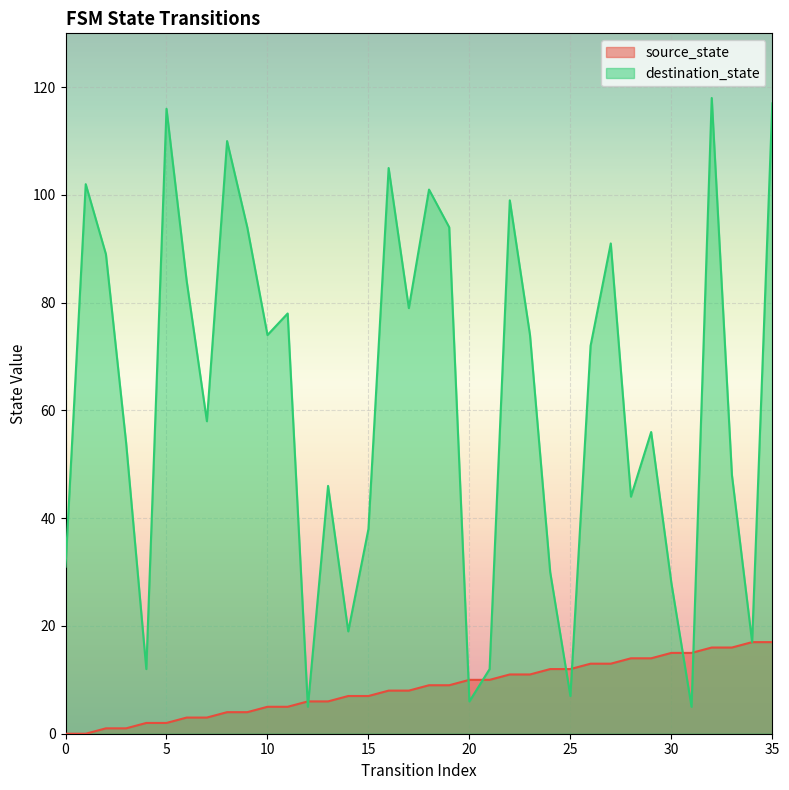

Where is the first local maximum for destination_state?

1